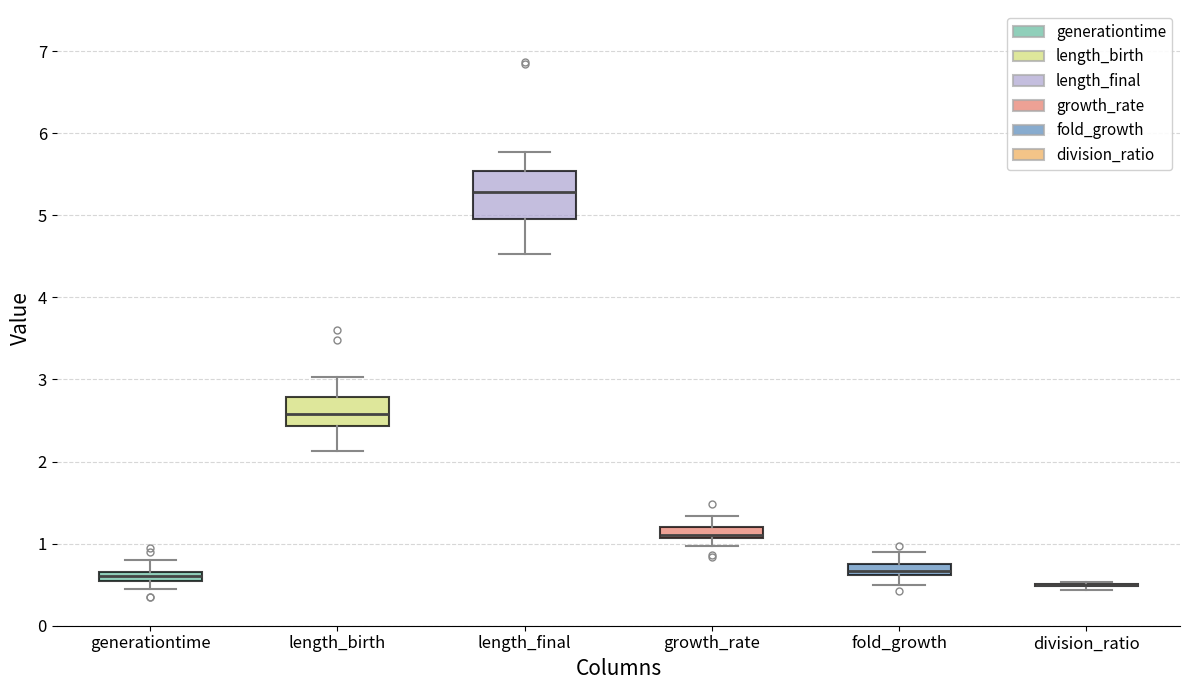

Where is the upper edge of the box for length_final on the y-axis? The values are not printed on the chart, so give them approximately, as read against the axis.

5.5